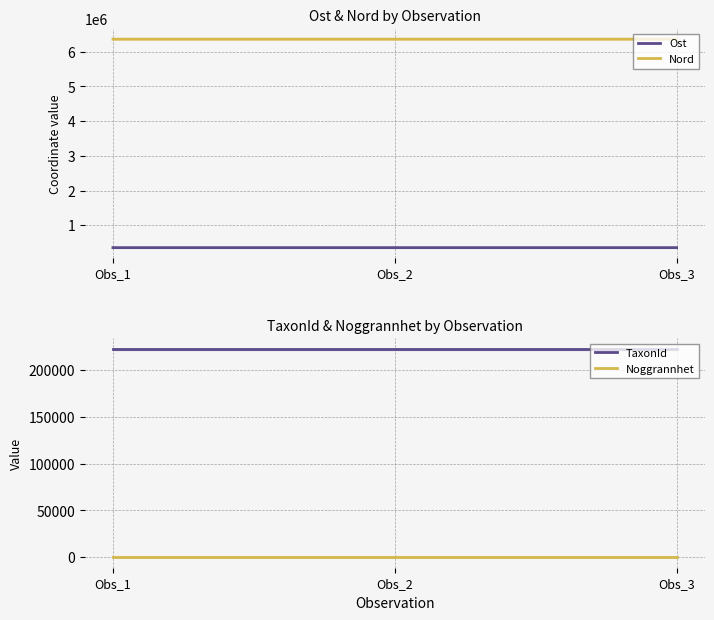

Which series changed the most between Obs_2 and Obs_3?

Ost